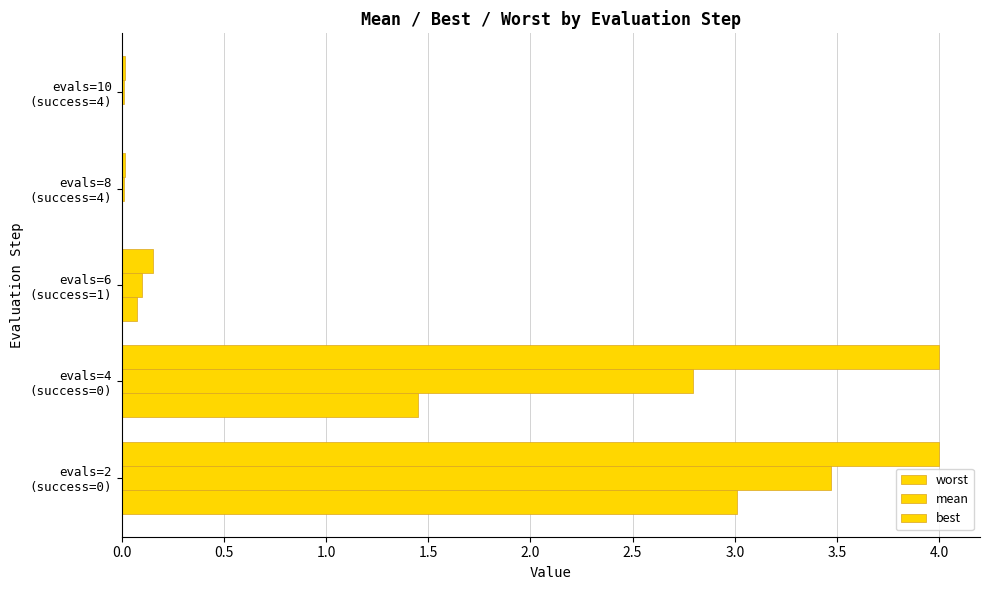

Which series has the largest range (max minus min)?

worst